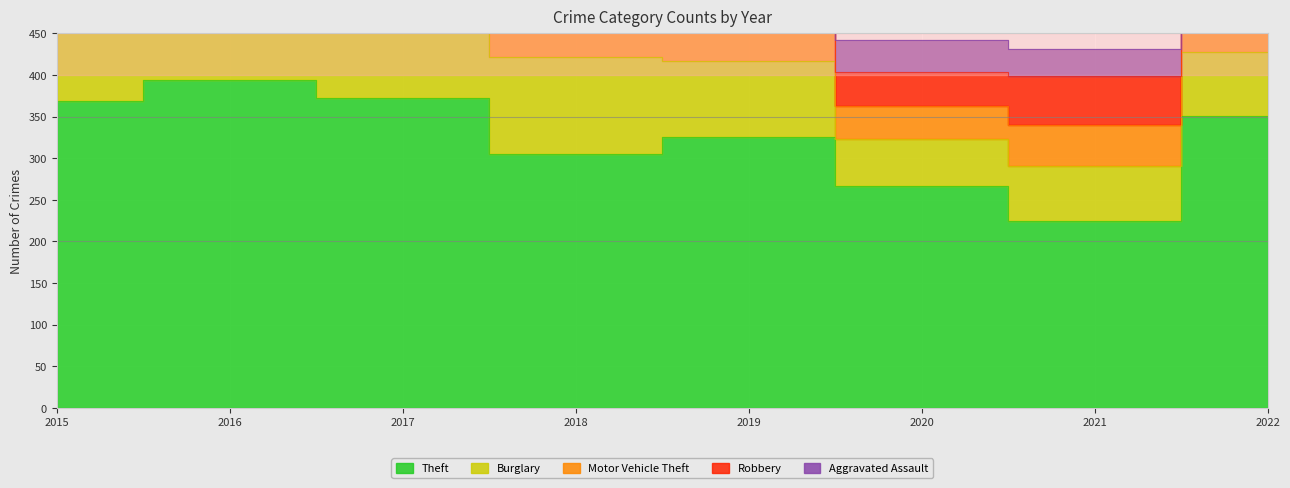

What is the difference between the Aggravated Assault values at 2017 and 2019?

11